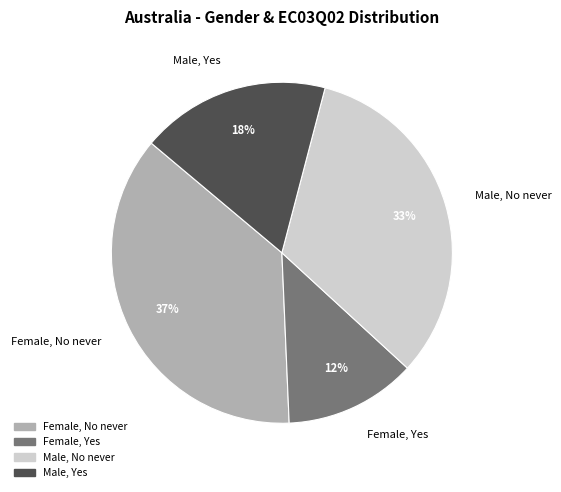

Do Female, Yes and Male, No never together represent more than half of the pie?

No